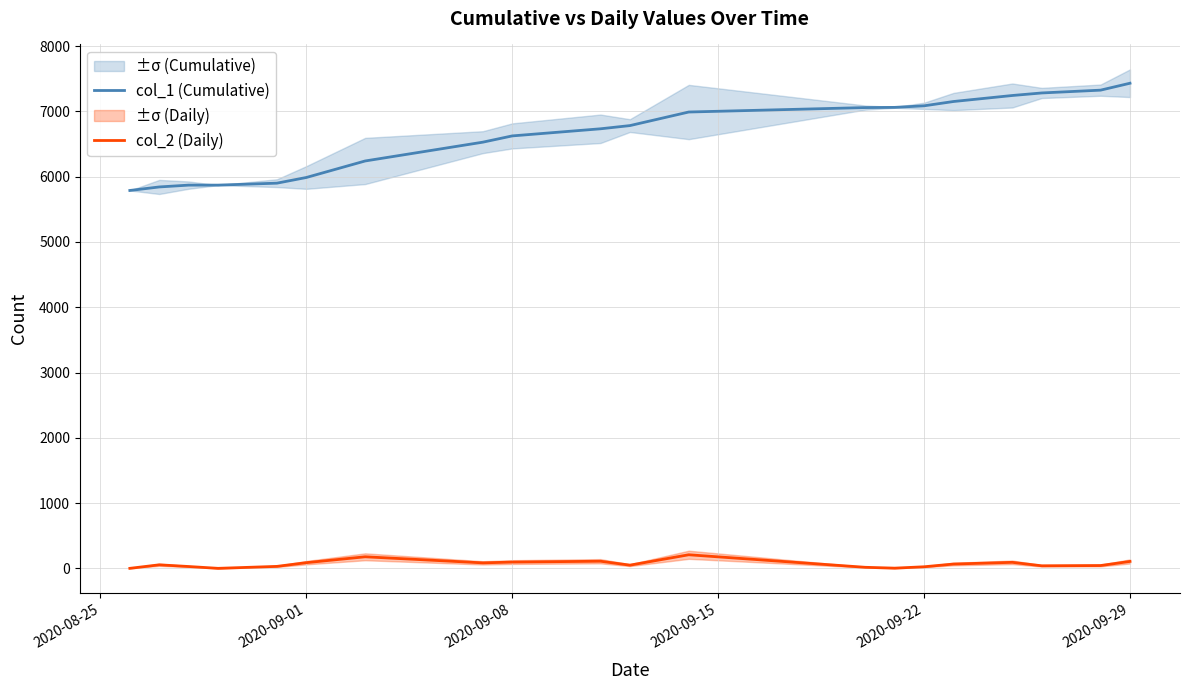

True or false: col_2 (Daily) and col_1 (Cumulative) cross at least once.

False